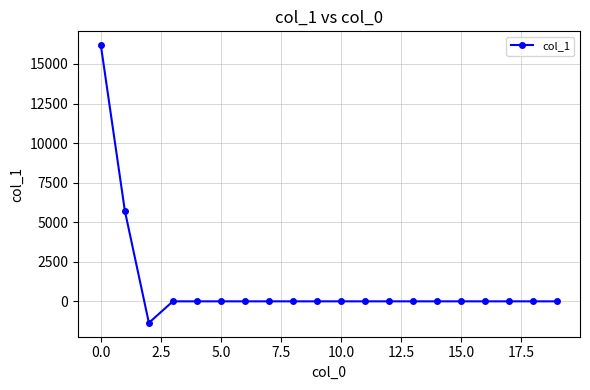

What is the average value?

1027.4